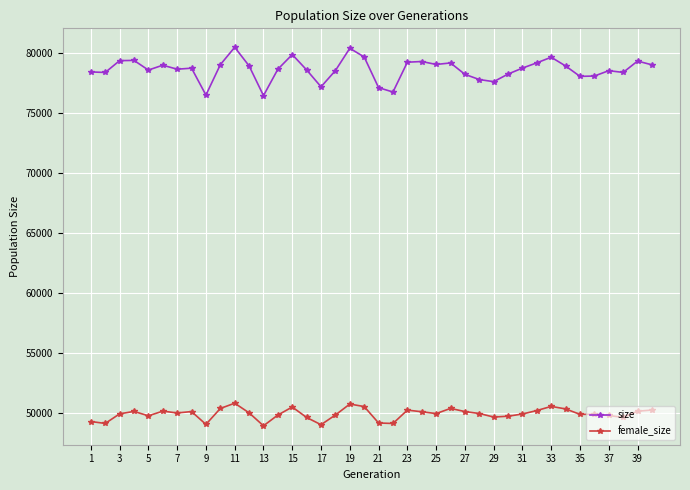

What is the minimum value for size?

76428